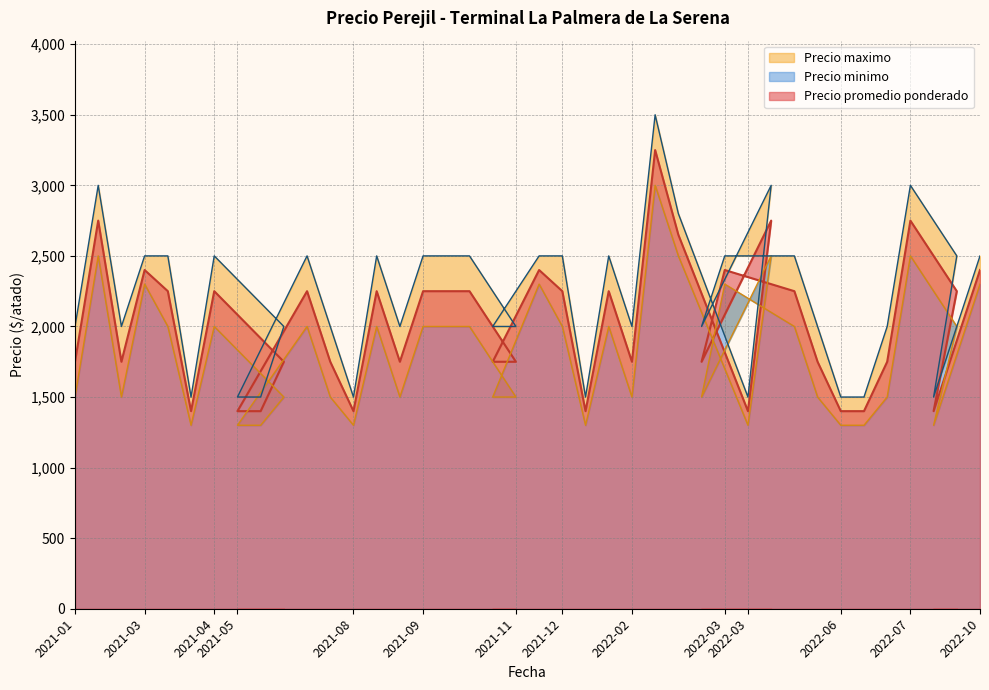

What is the total value across all series at 2022-03?

5250